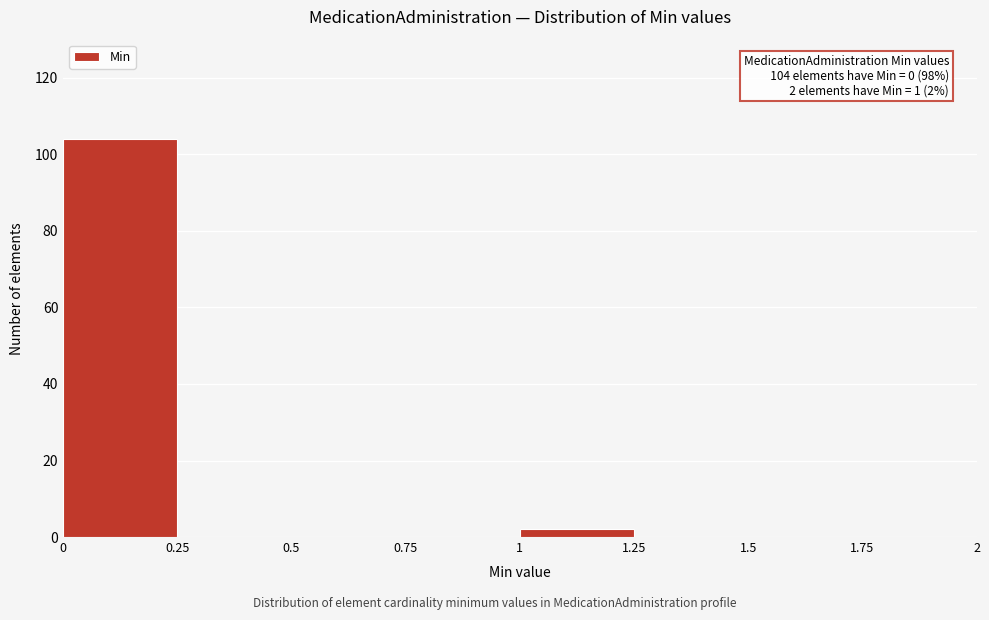

Which range on the x-axis has the tallest bar?

0 to 0.25